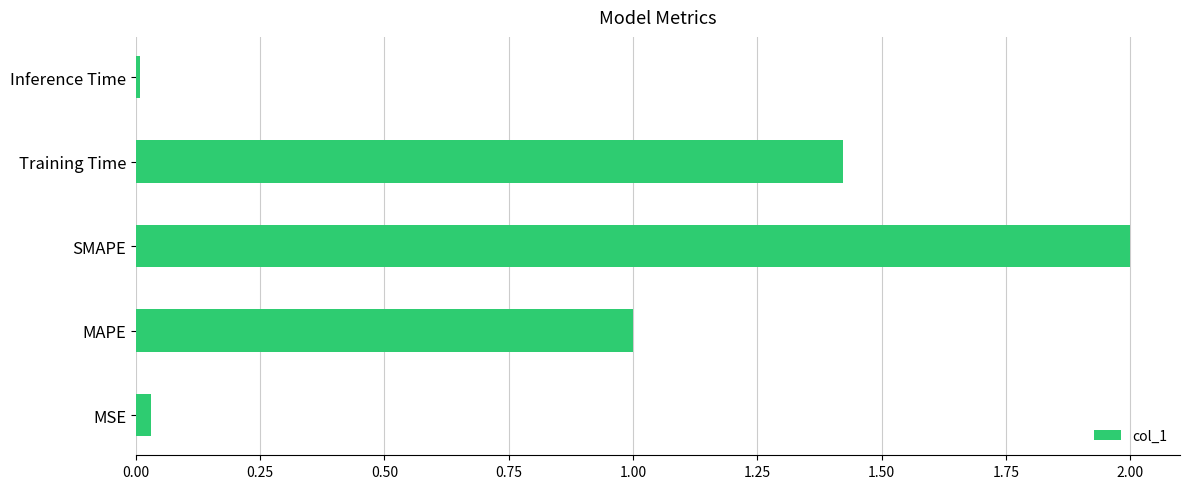

The value at Training Time is 2.2. True or false?

False